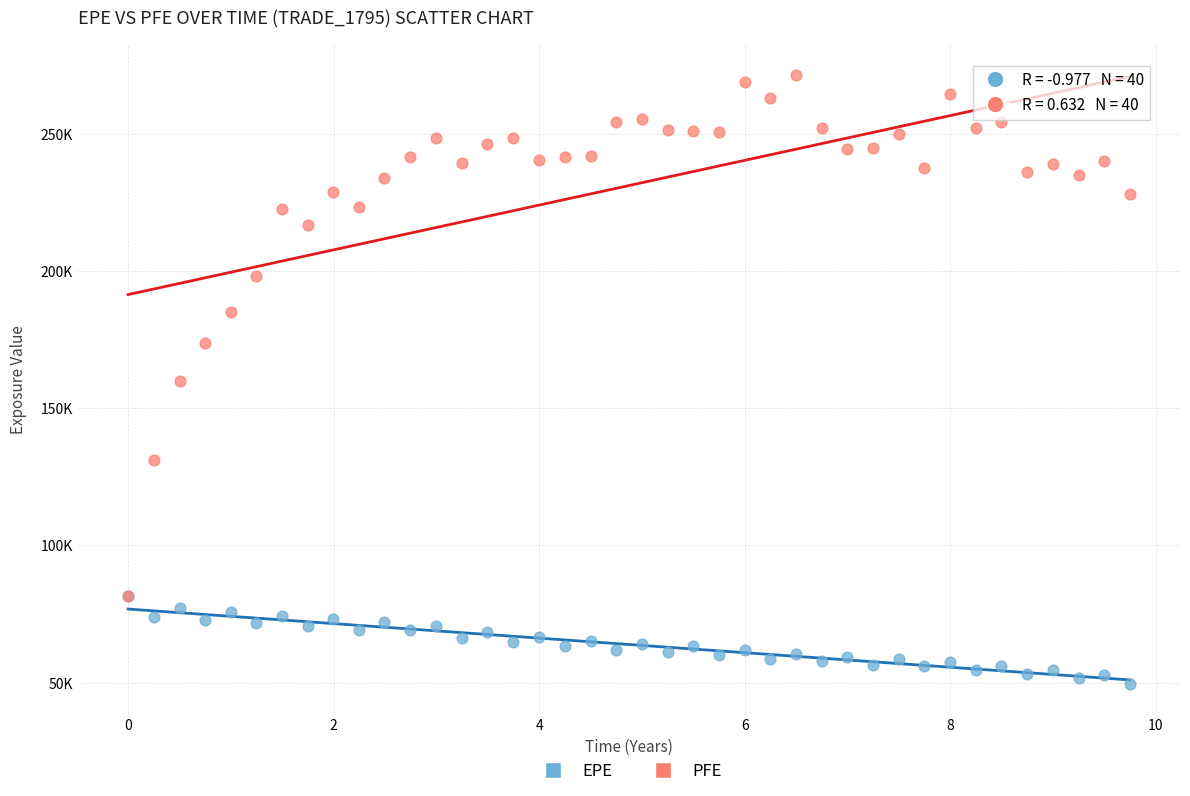

What are all the series names shown in the legend?

EPE, PFE